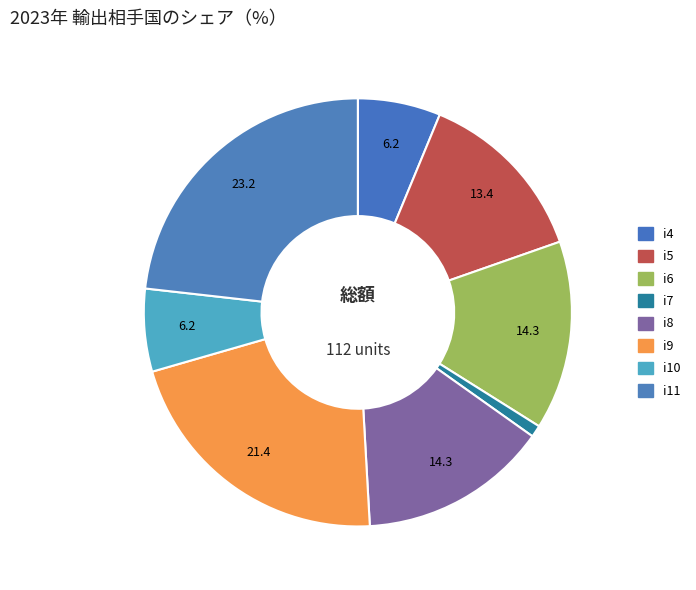

Is it true that i10 is 6% of the pie?

True